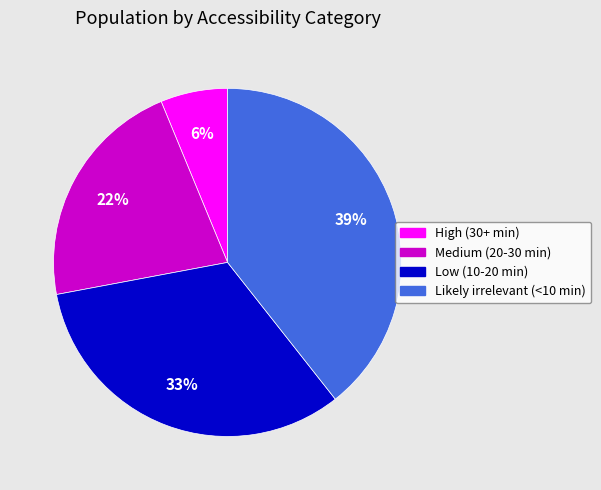

Is it true that Medium (20-30 min) is 22% of the pie?

True